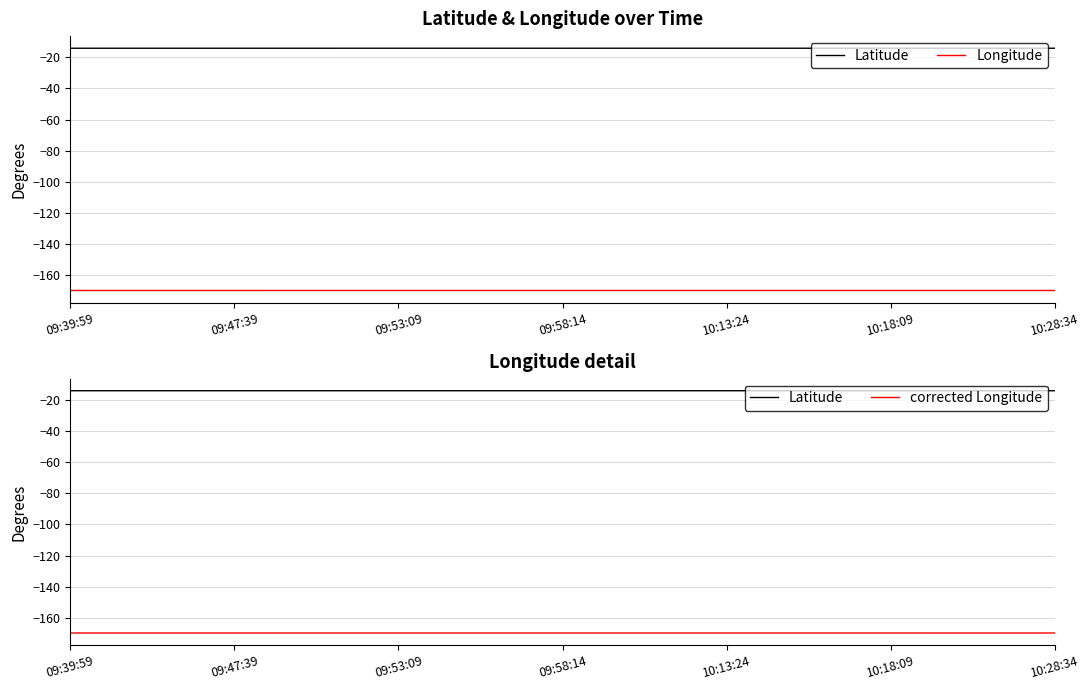

In Longitude, how many points are lower than both neighbors (excluding endpoints)?

1